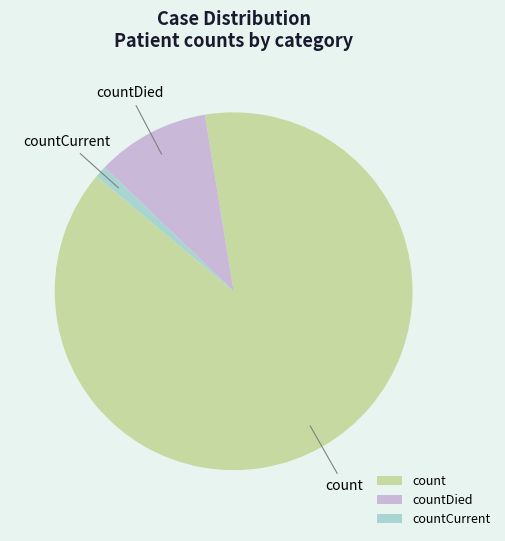

Rank the categories by value from highest to lowest.

count, countDied, countCurrent